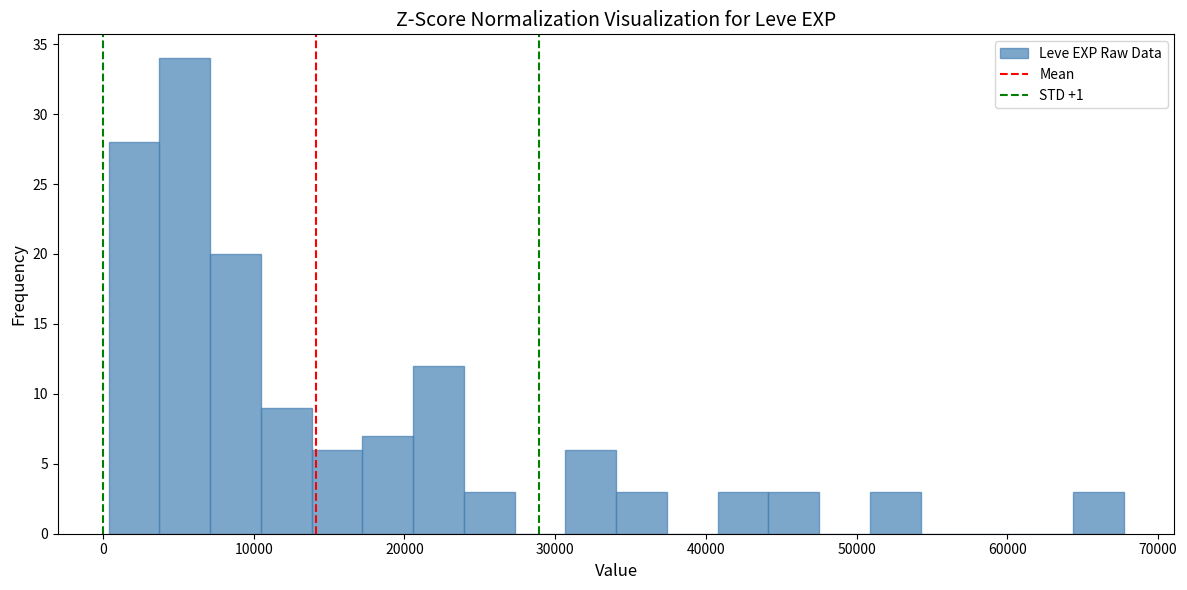

Around what value on the x-axis is the tallest bar? Give the approximate position of its centre, as read against the axis.

5000